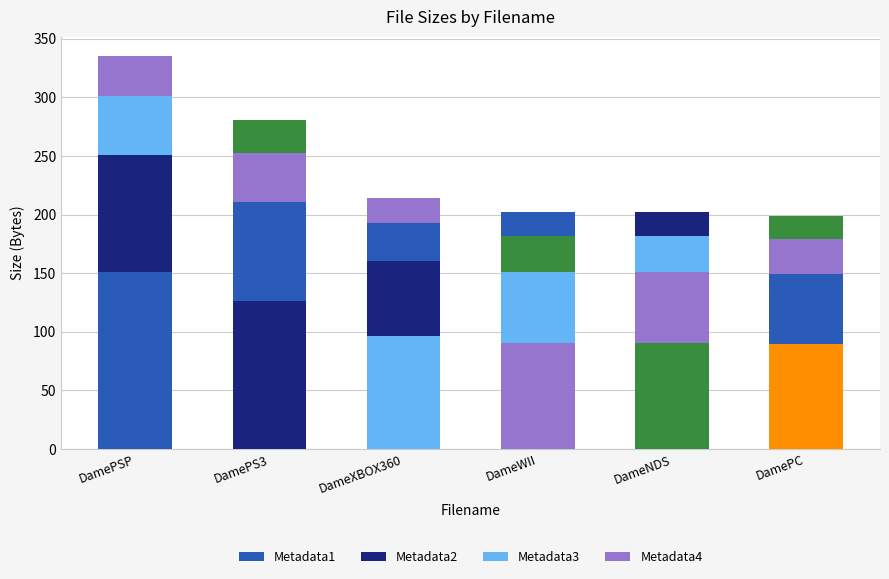

Are the bars horizontal?

No